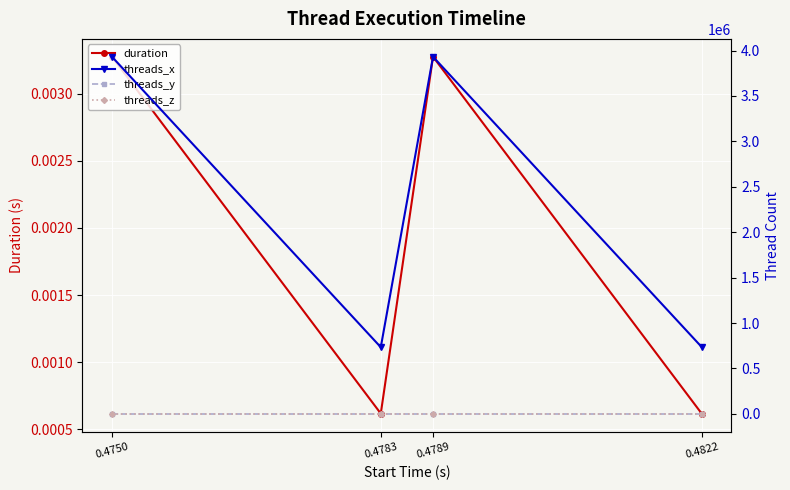

What are all the series names shown in the legend?

duration, threads_x, threads_y, threads_z